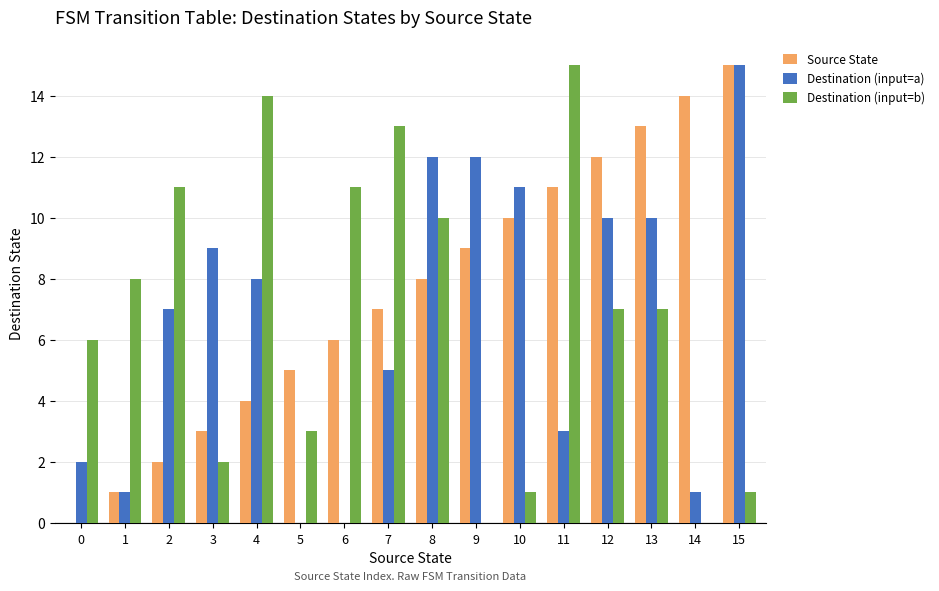

Reading left to right, what are all the values shown in this chart?

Source State: 0	1	2	3	4	5	6	7	8	9	10	11	12	13	14	15
Destination (input=a): 2	1	7	9	8	0	0	5	12	12	11	3	10	10	1	15
Destination (input=b): 6	8	11	2	14	3	11	13	10	0	1	15	7	7	0	1